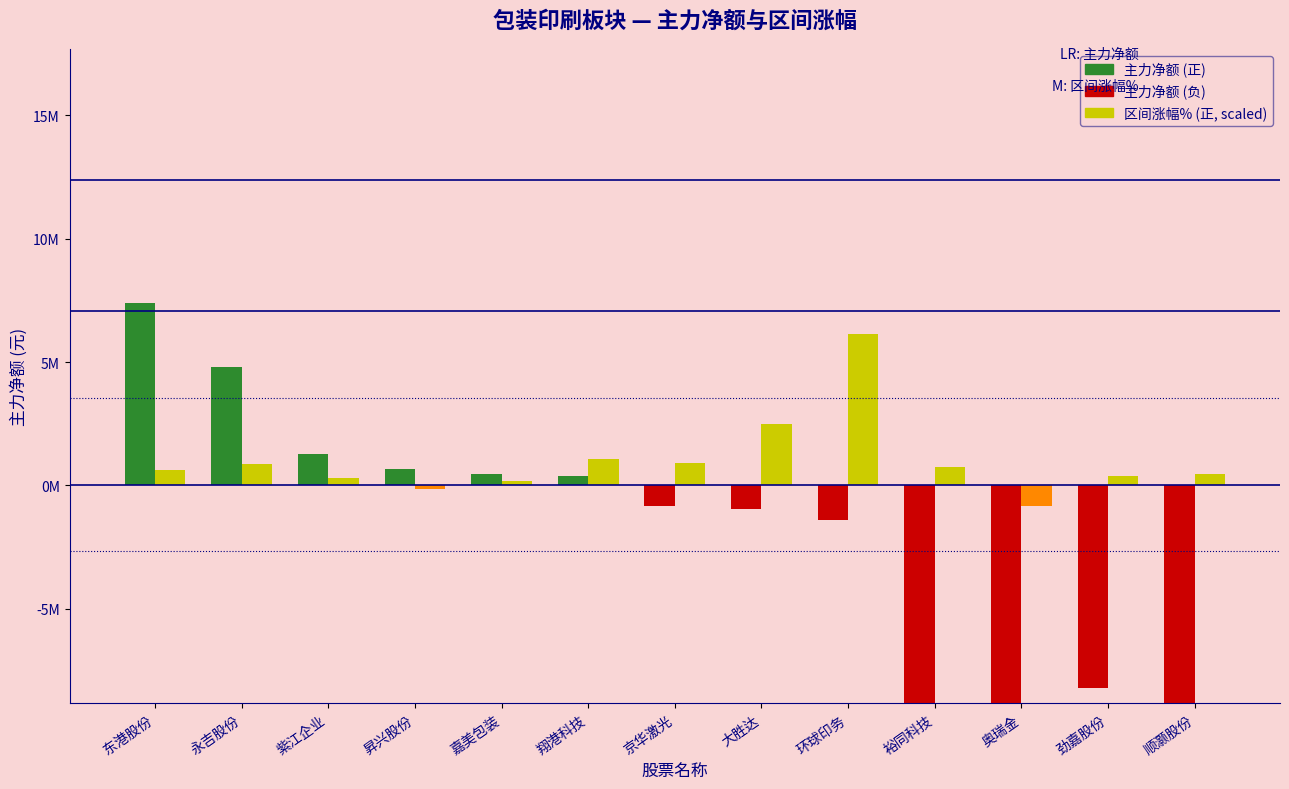

What is the average value of the 主力净额 series?

-2541843.8